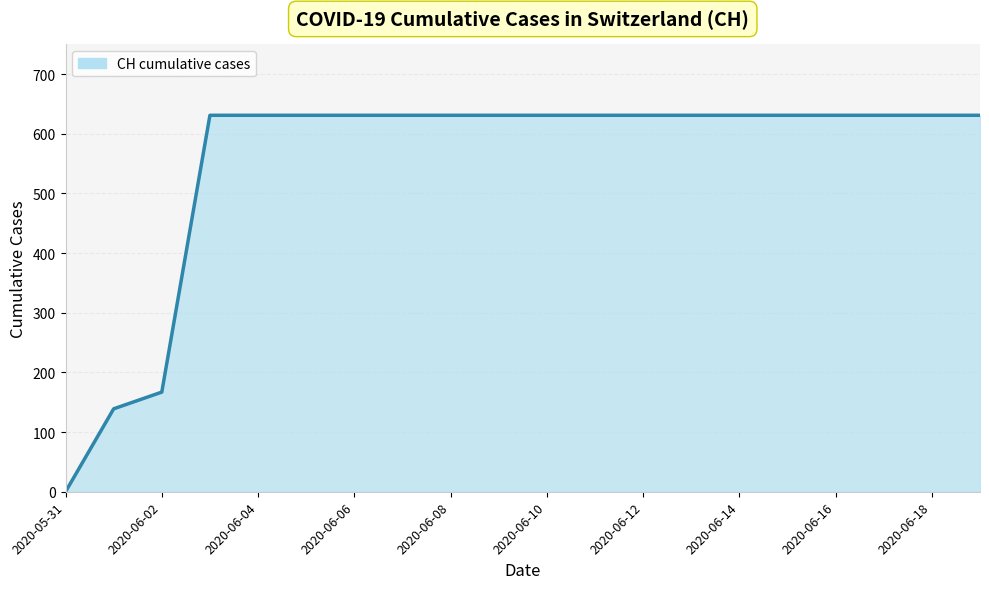

What is the difference between the maximum and minimum values?

631